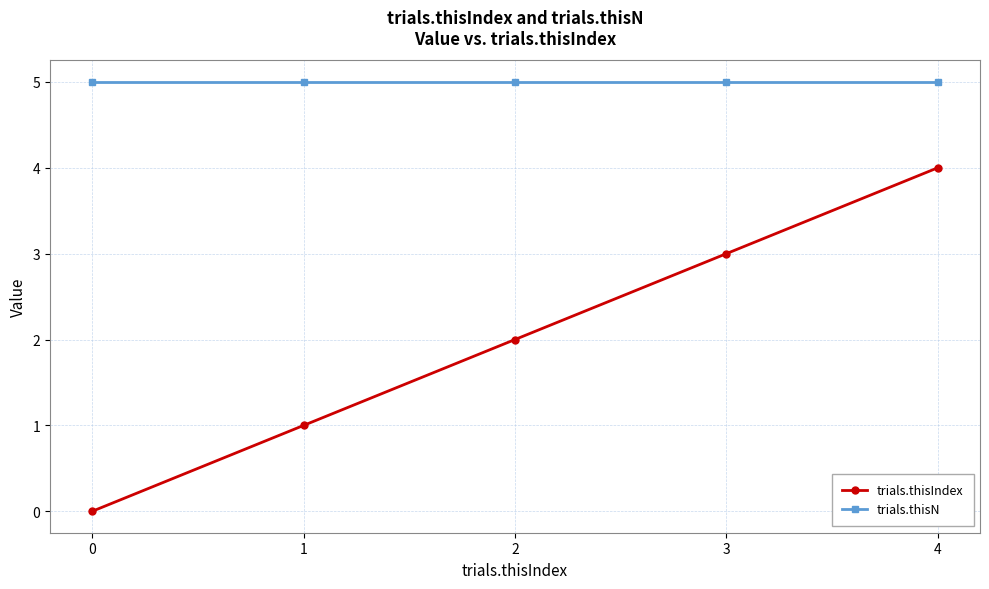

Is it true that trials.thisIndex equals 7 at 4?

False